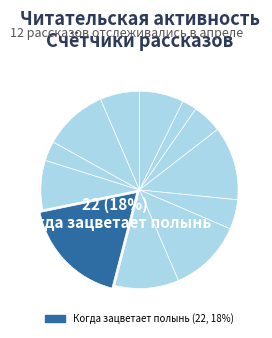

How many slices are in this pie chart?

12